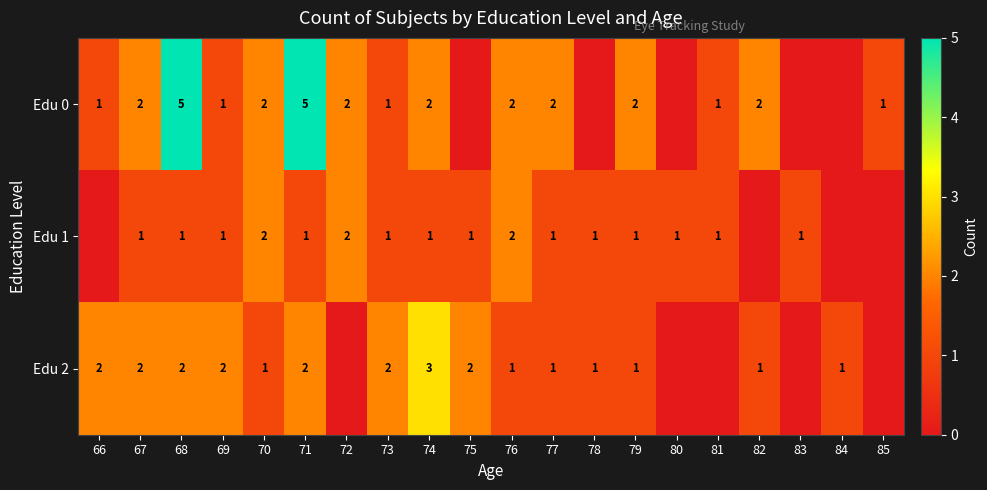

The Edu 2 series shows 3 at 73. True or false?

False